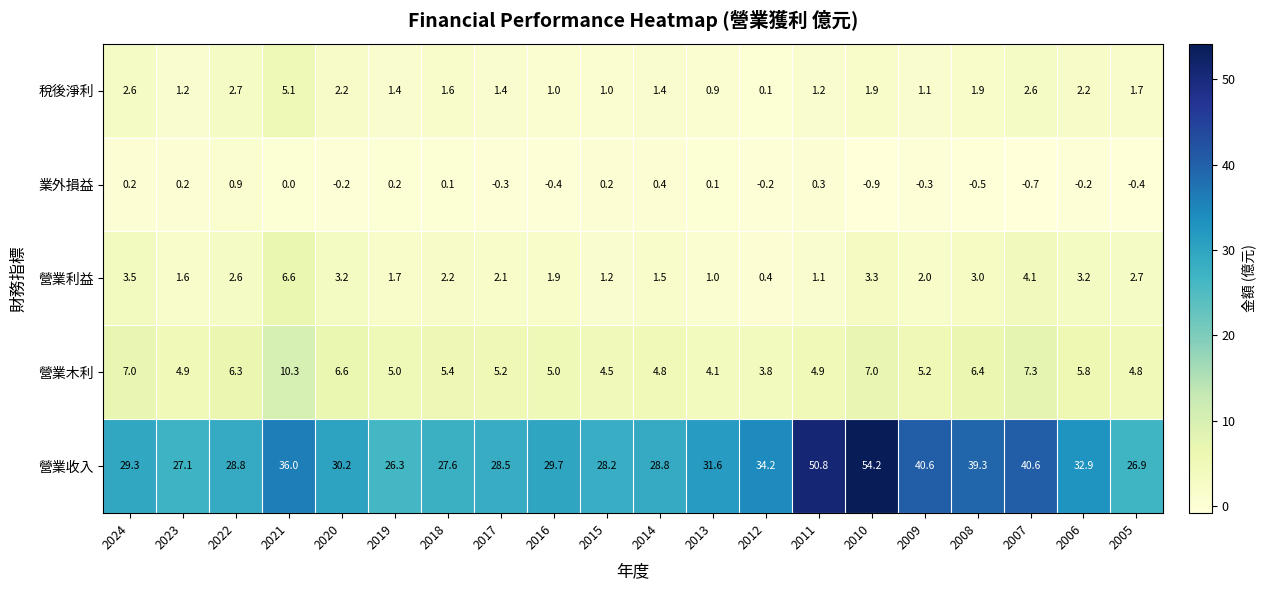

Which series has the largest total across all categories?

營業收入